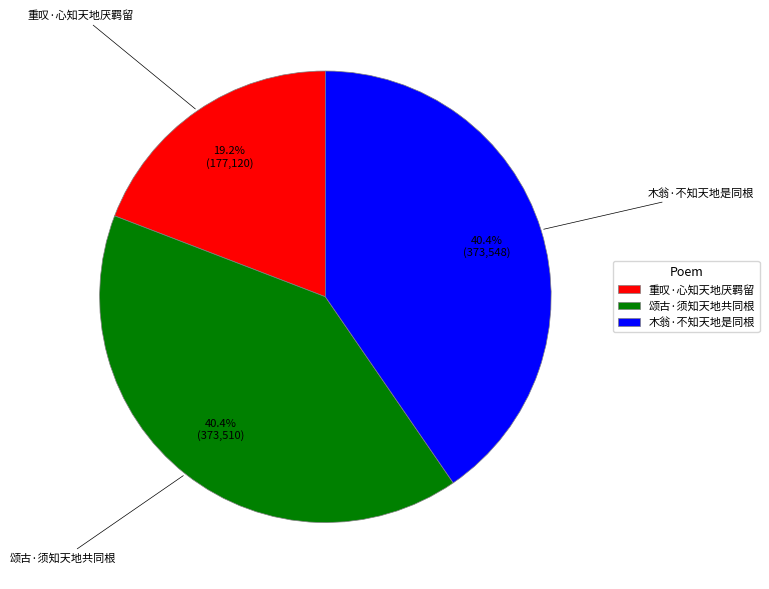

Which slice is the smallest?

重叹·心知天地厌羁留